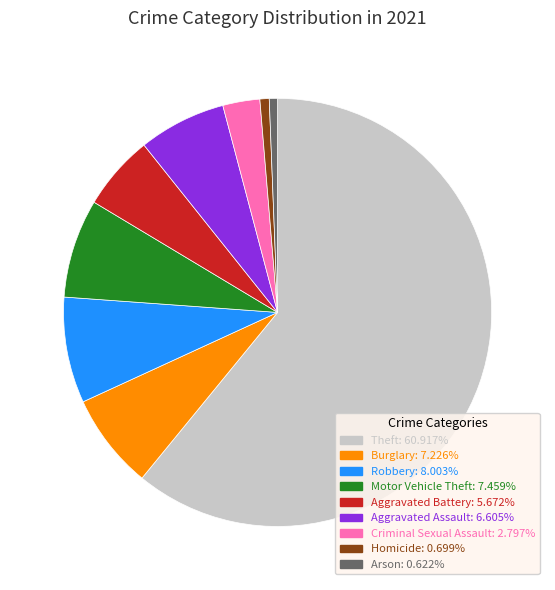

Which slice is the largest?

Theft